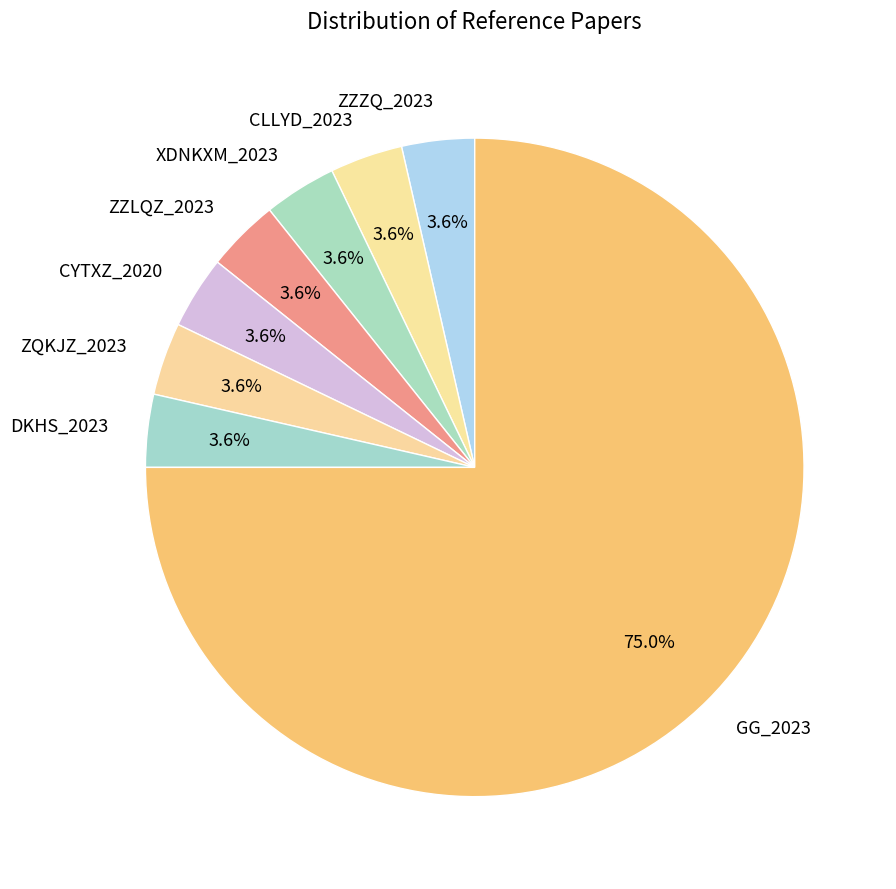

Which category has the biggest portion of the pie?

GG_2023